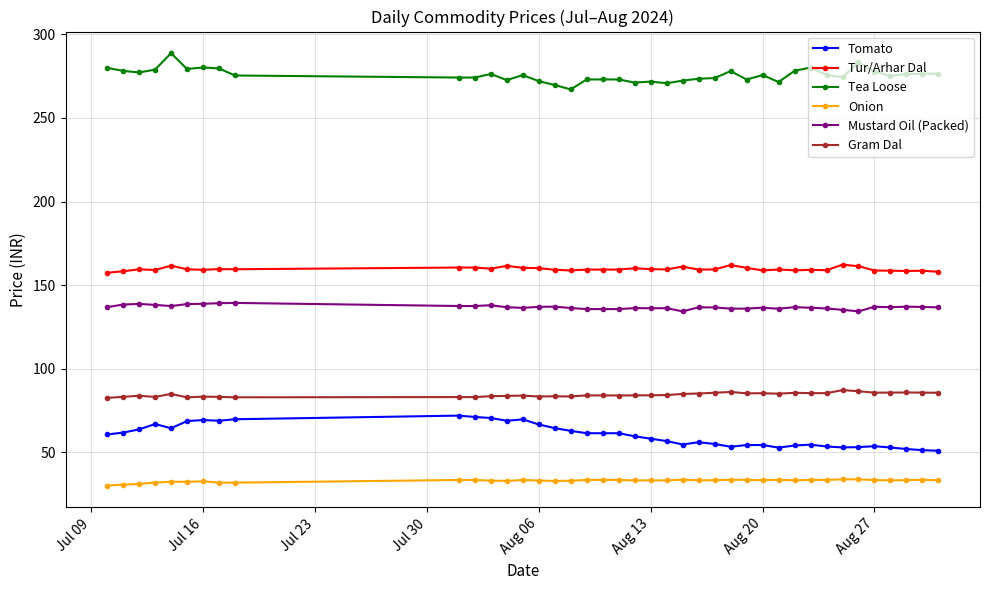

What are all the series names shown in the legend?

Tomato, Tur/Arhar Dal, Tea Loose, Onion, Mustard Oil (Packed), Gram Dal